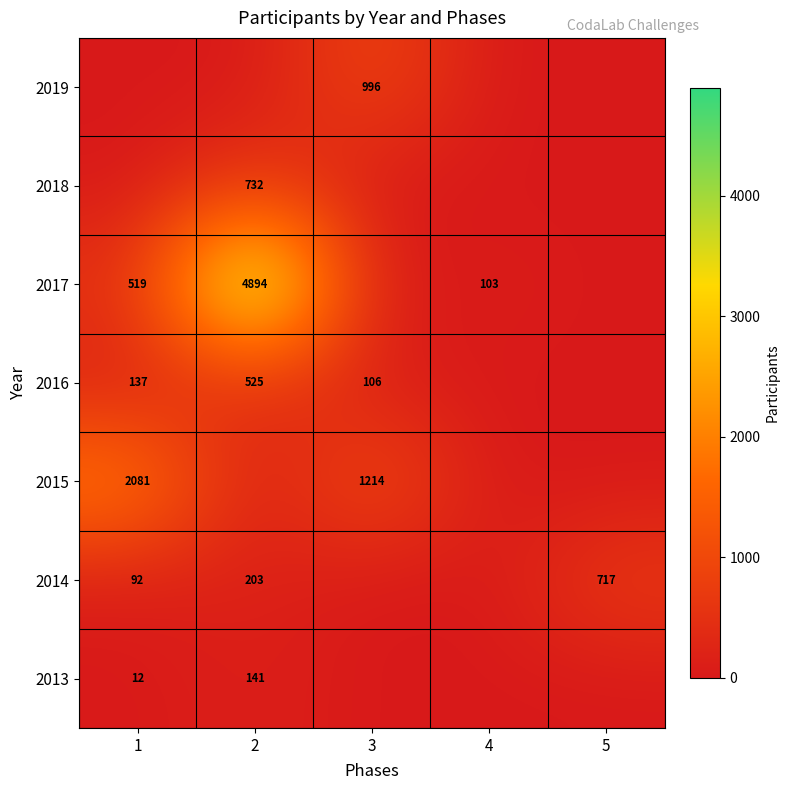

The value of 2014 at 1 is 92. True or false?

True